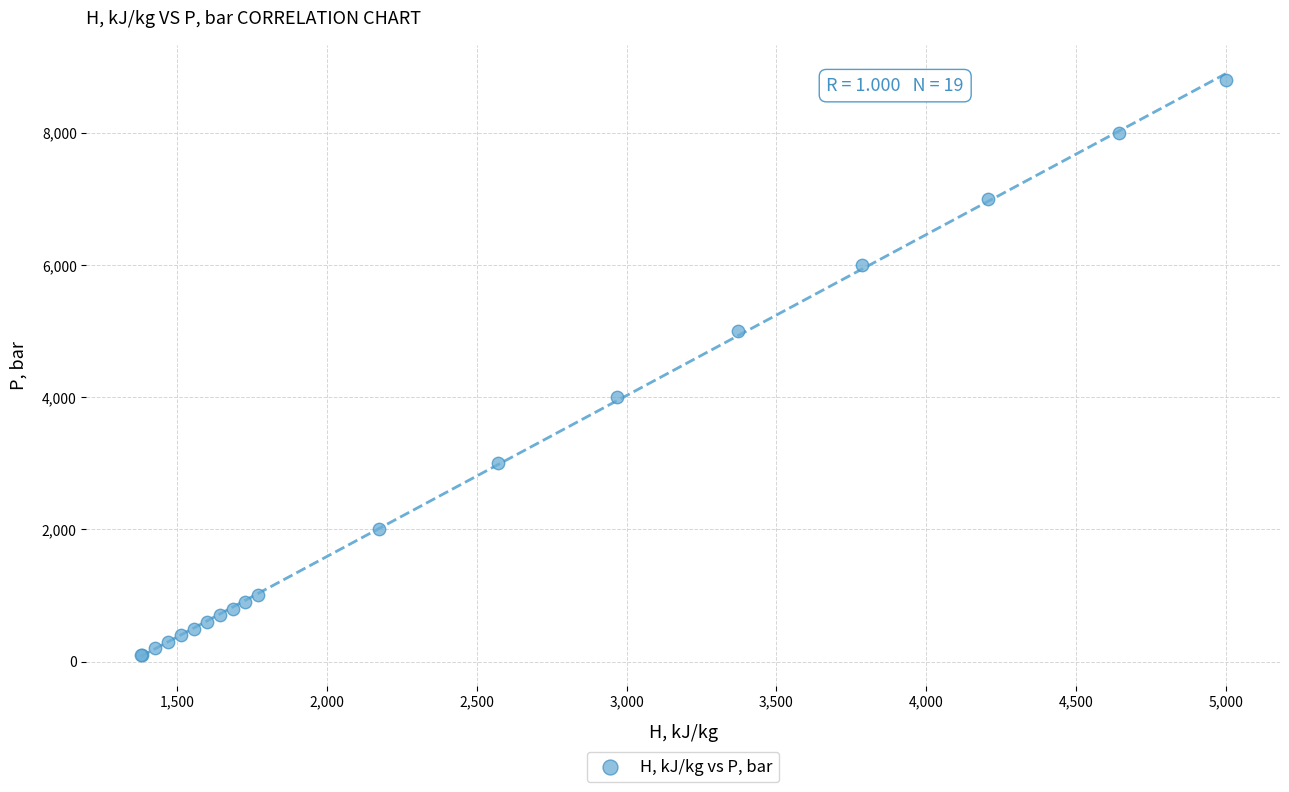

What Y value in the scatter plot is closest to 4447?

4000.0